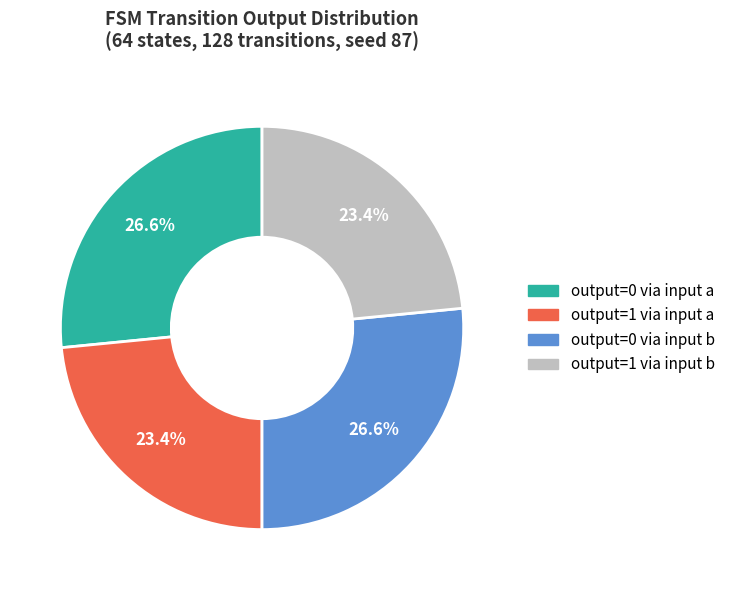

Does any single category account for the majority?

No